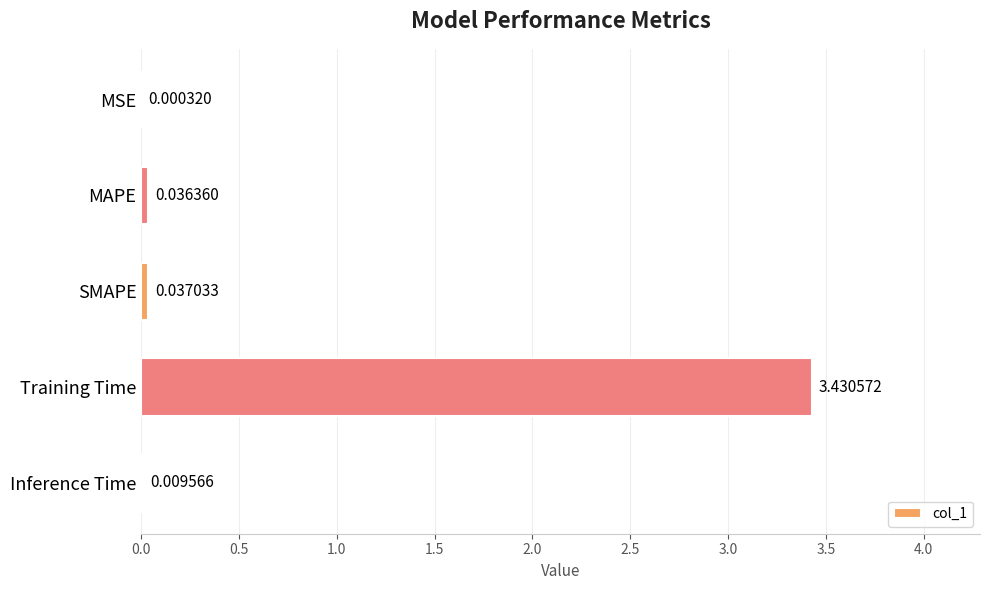

What is the sum of the values at MAPE and Training Time?

3.5